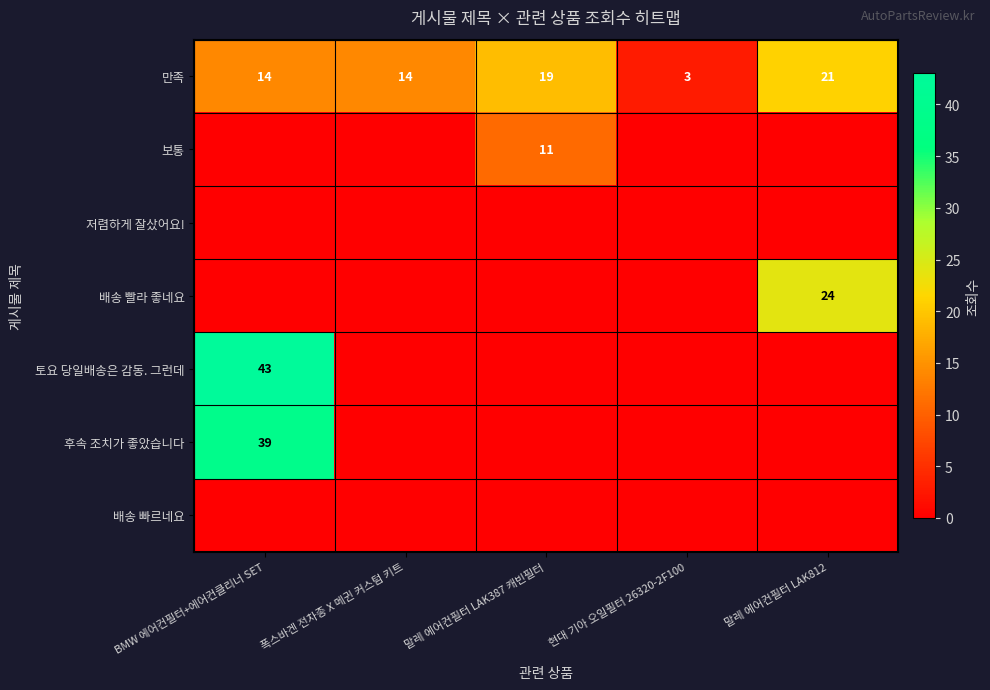

What is the difference between the highest and lowest values at BMW 에어컨필터+에어컨클리너 SET?

43